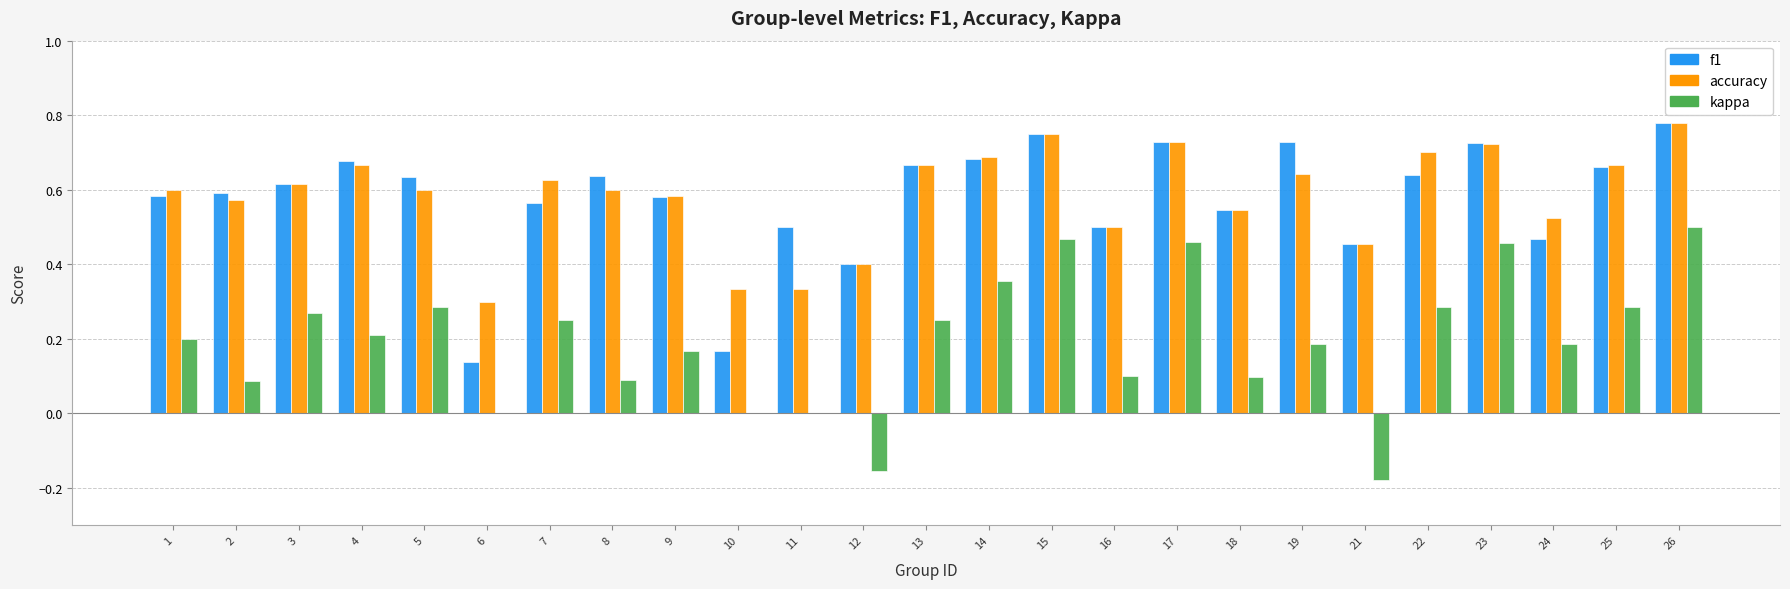

Which series has the widest spread of values?

kappa